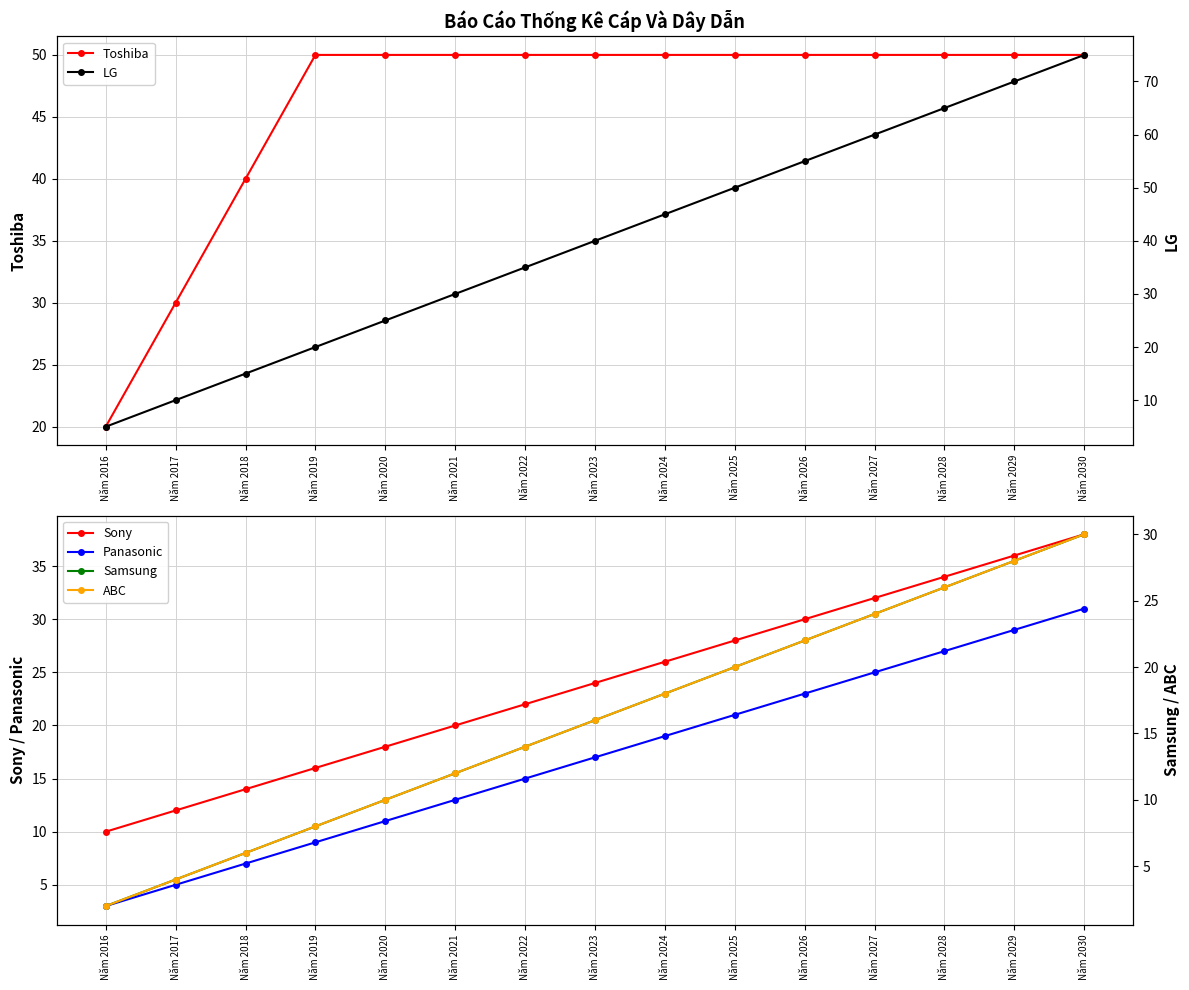

What is the smallest value displayed?

2